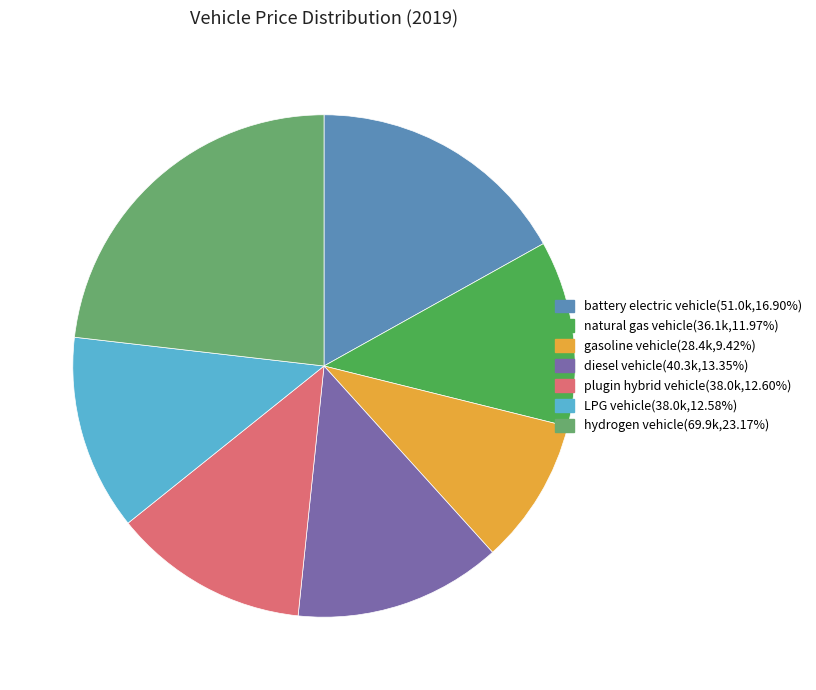

Does any single category account for the majority?

No